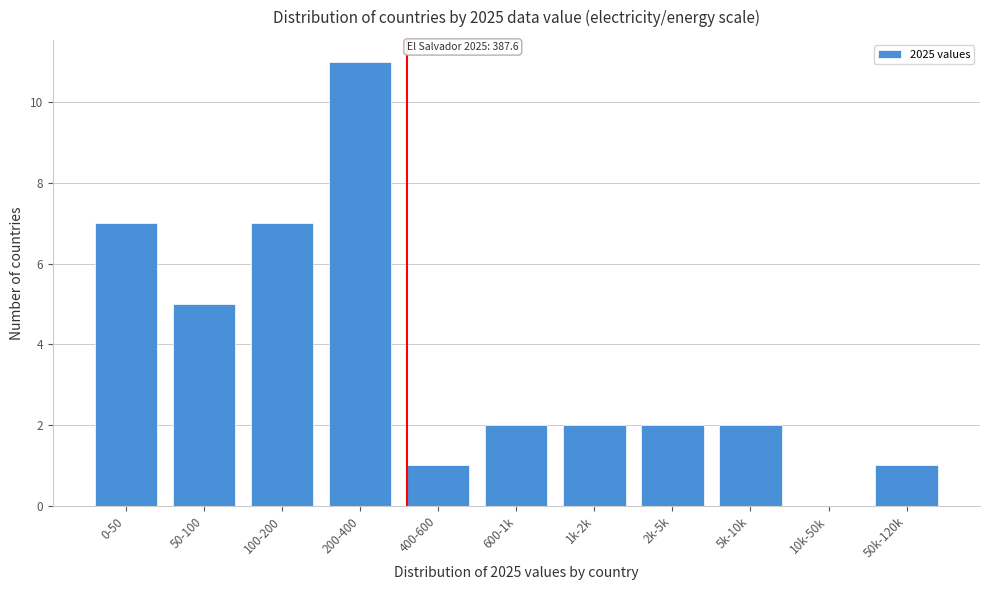

Reading left to right, list all the values displayed in this chart.

0-50=7	50-100=5	100-200=7	200-400=11	400-600=1	600-1k=2	1k-2k=2	2k-5k=2	5k-10k=2	10k-50k=0	50k-120k=1